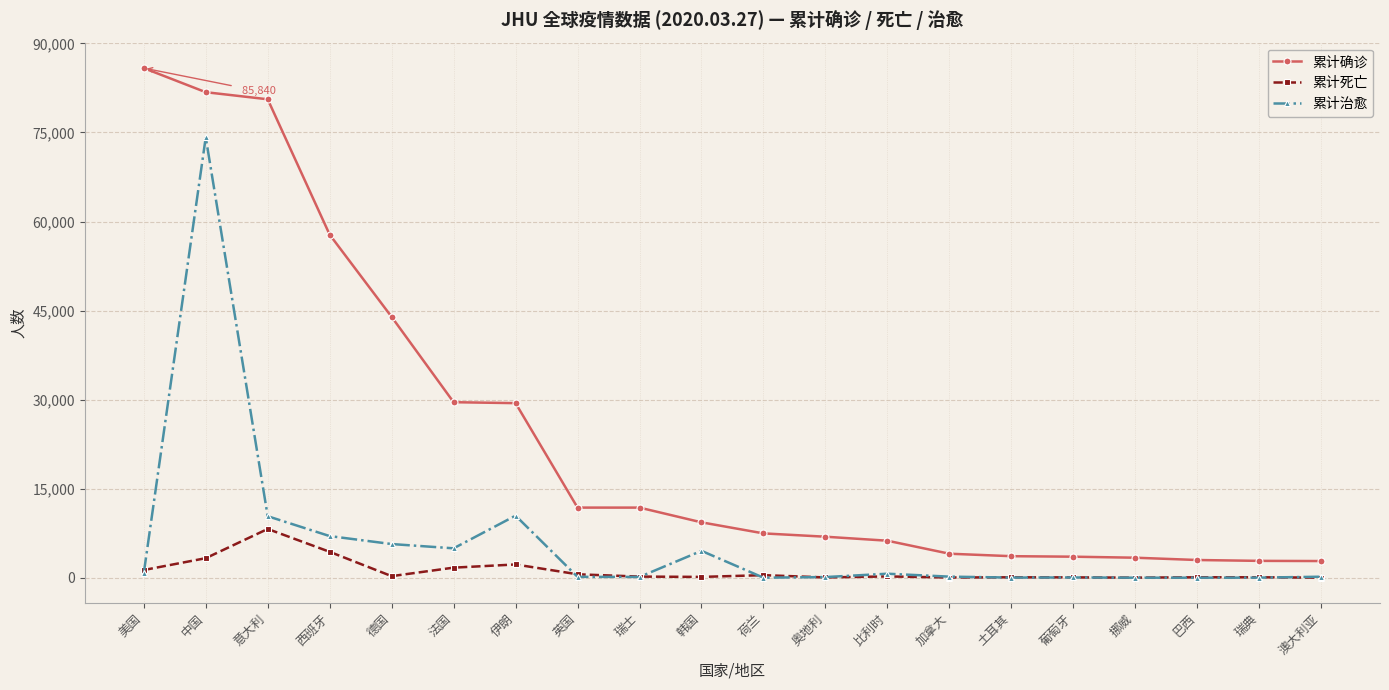

At which category is the sum across all series the highest?

中国